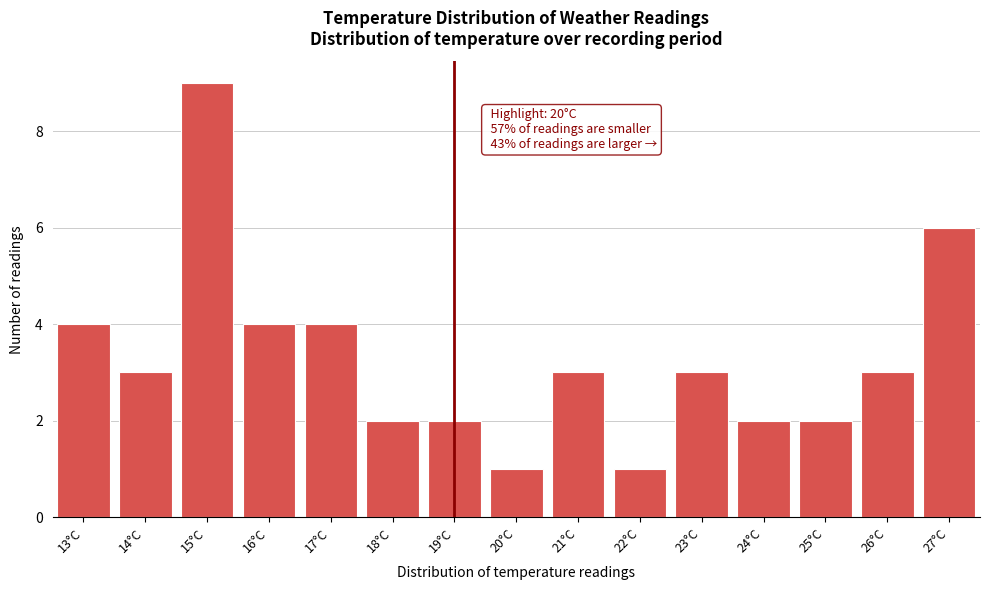

Reading right to left, what are all the values shown in this chart?

27°C=6	26°C=3	25°C=2	24°C=2	23°C=3	22°C=1	21°C=3	20°C=1	19°C=2	18°C=2	17°C=4	16°C=4	15°C=9	14°C=3	13°C=4